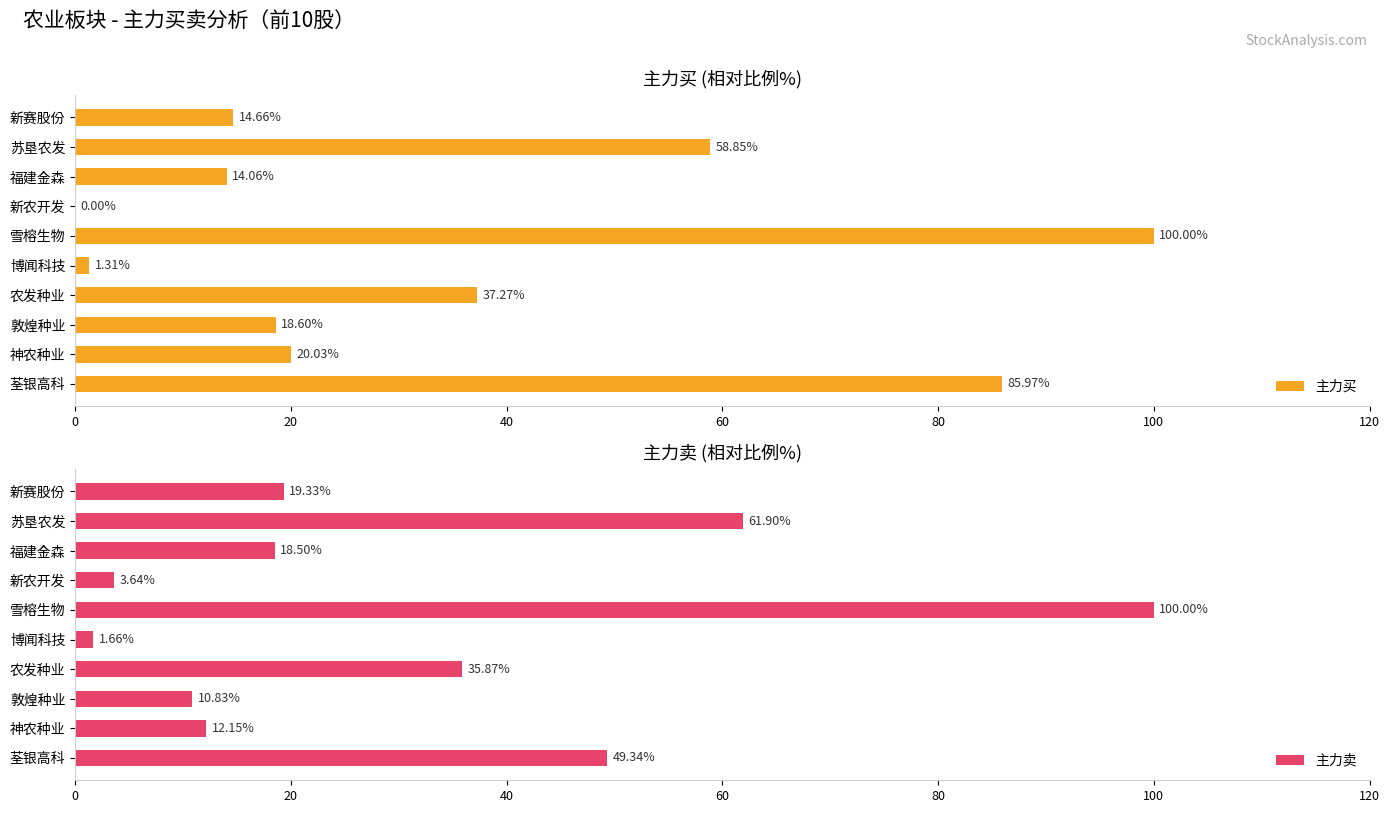

At which label is 主力买 closest to 50?

苏垦农发